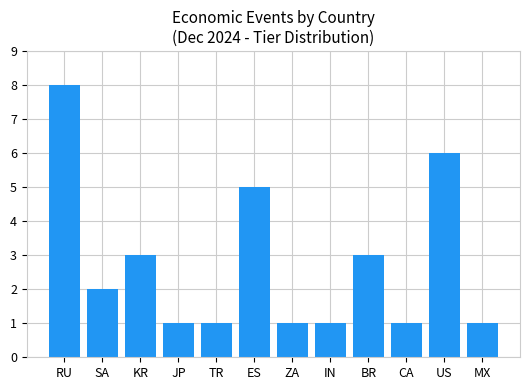

What is the value of the 8th bar from the left?

1